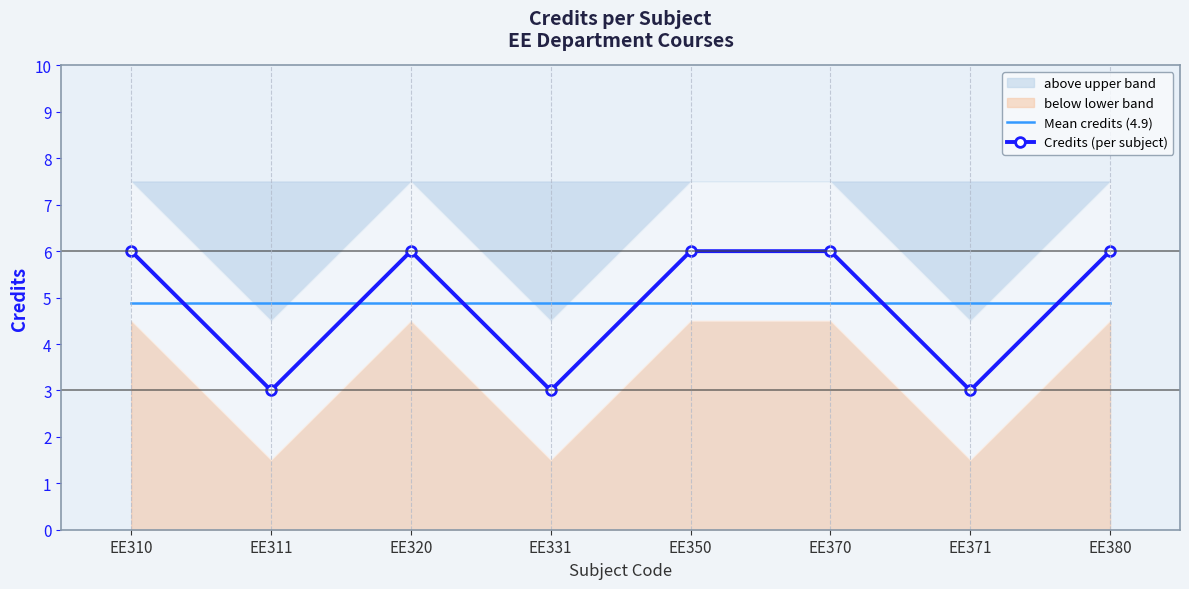

What is the value of the Mean credits (4.9) point at the 8th from the left?

4.9